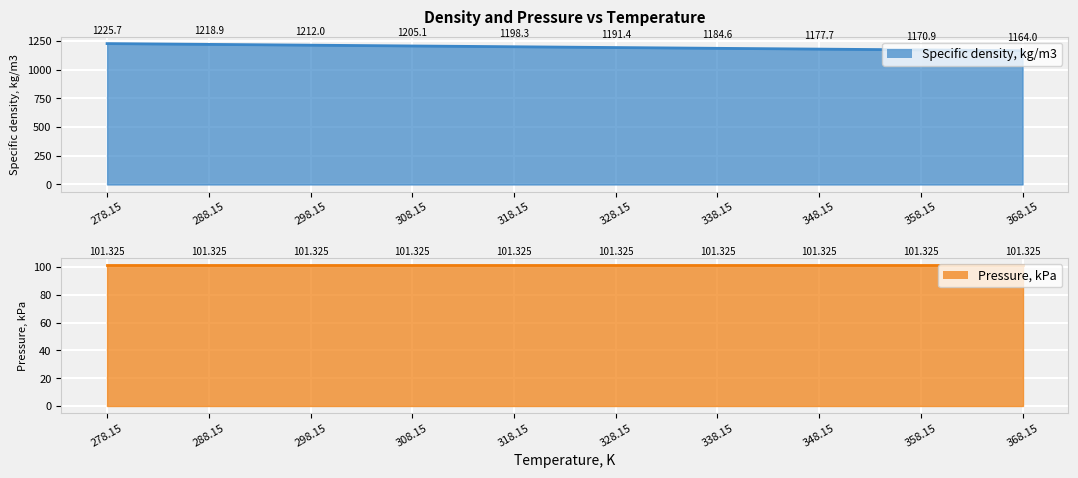

Rank the categories by value from lowest to highest.

368.15, 358.15, 348.15, 338.15, 328.15, 318.15, 308.15, 298.15, 288.15, 278.15